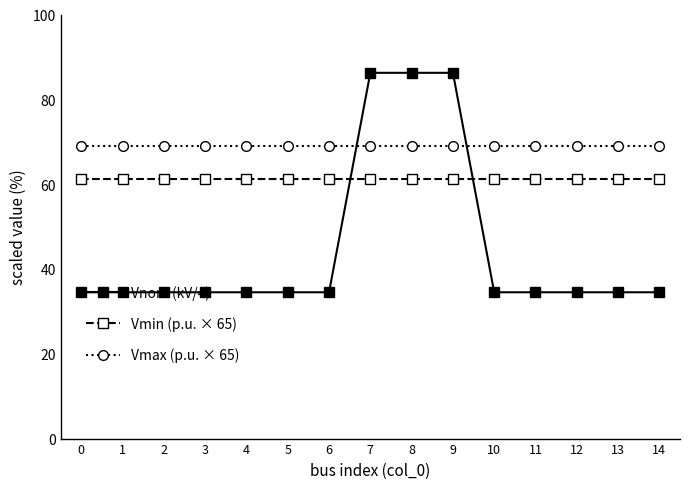

What is the maximum value for Vmin (p.u. × 65)?

61.1